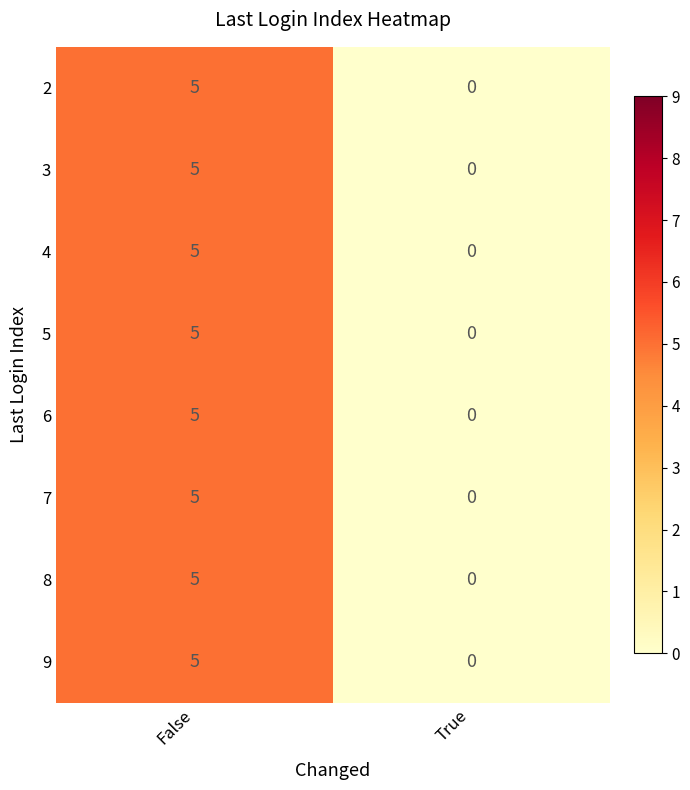

What is the greatest value displayed?

5